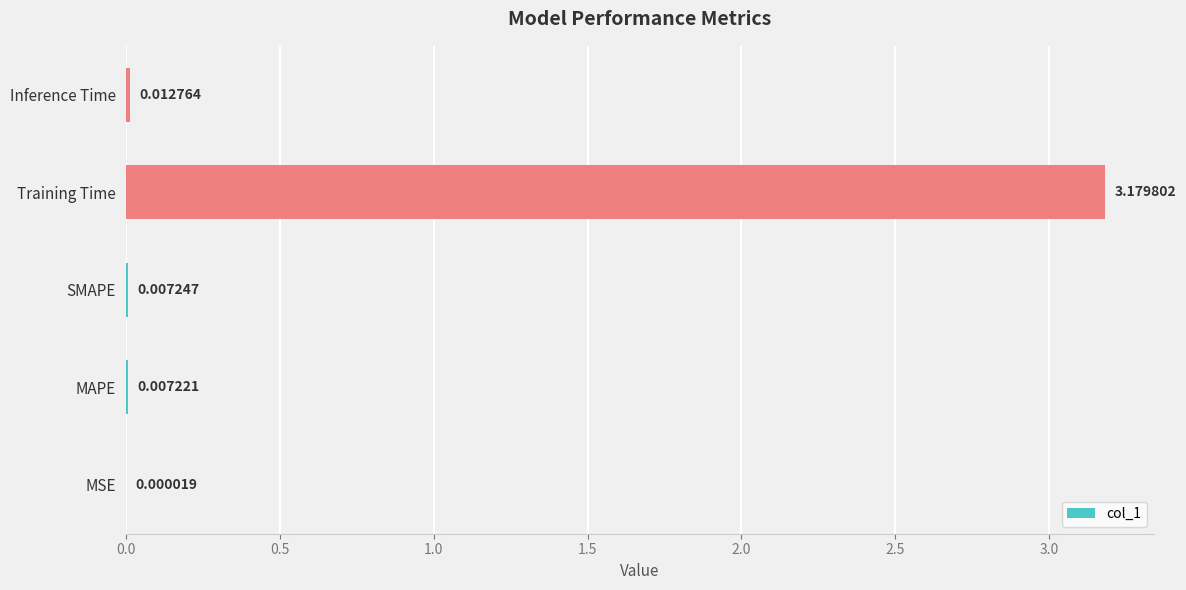

Between Training Time and Inference Time, which is larger?

Training Time